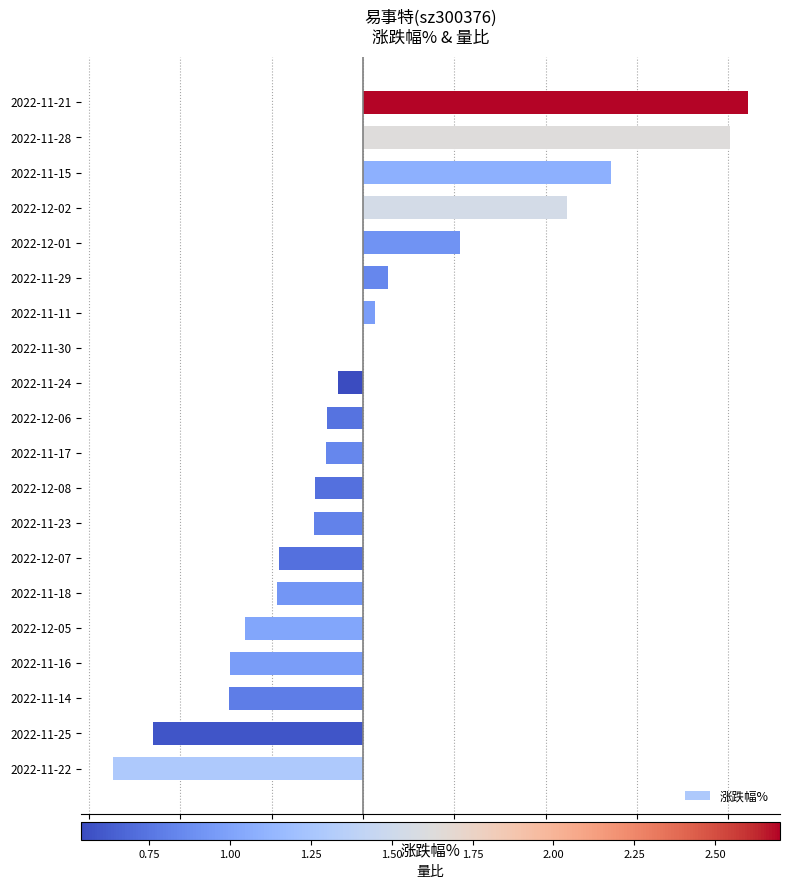

The value at 2022-11-30 is 0.0. True or false?

True